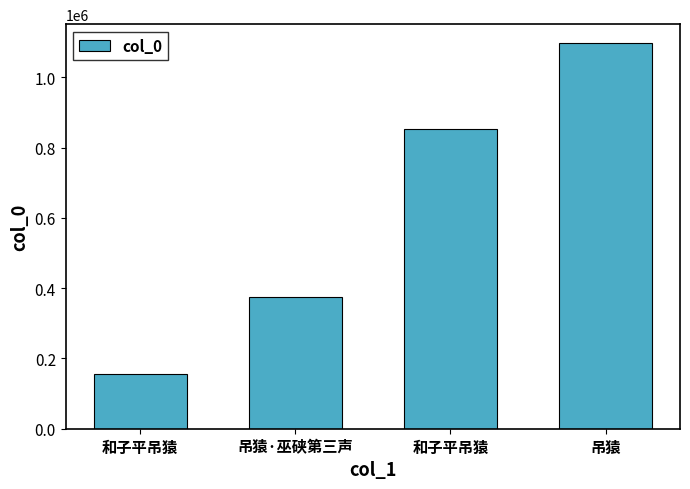

The chart shows a value of 1096061 at 吊猿. True or false?

True